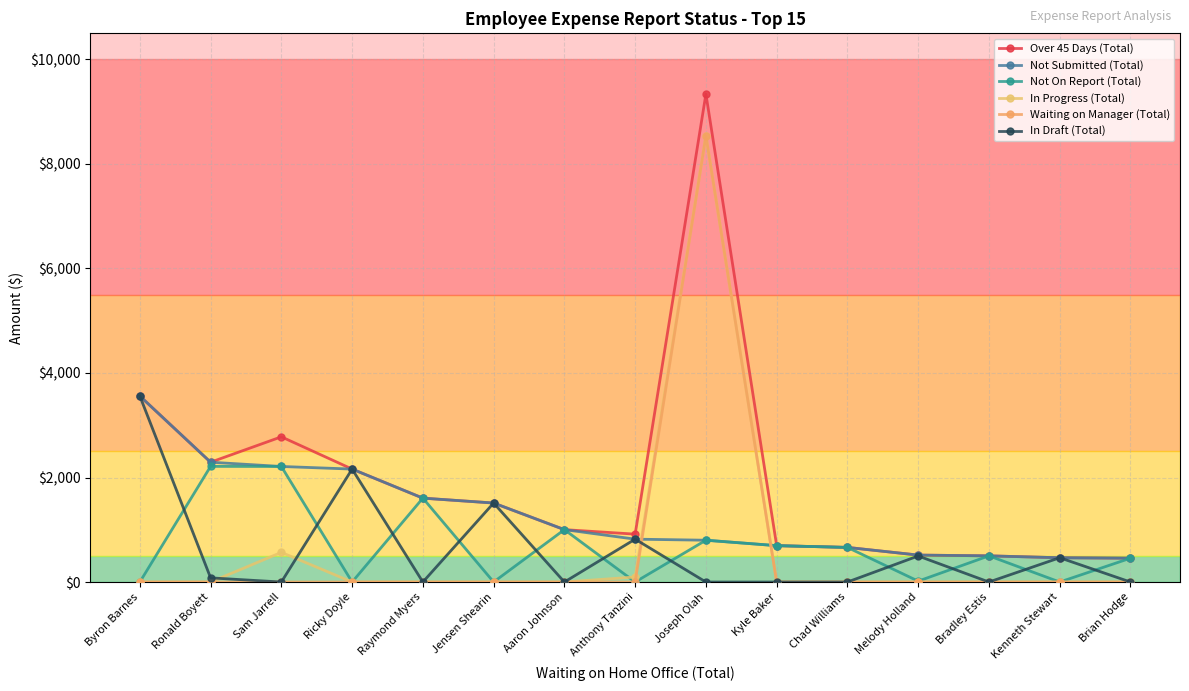

What position from the left is Melody Holland?

12